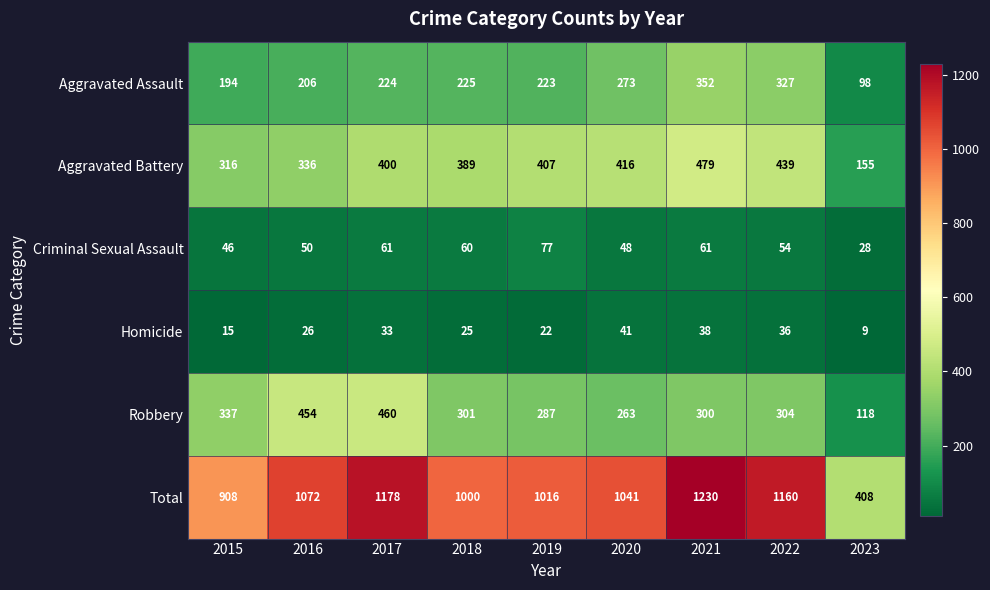

How many series are shown in this chart?

6